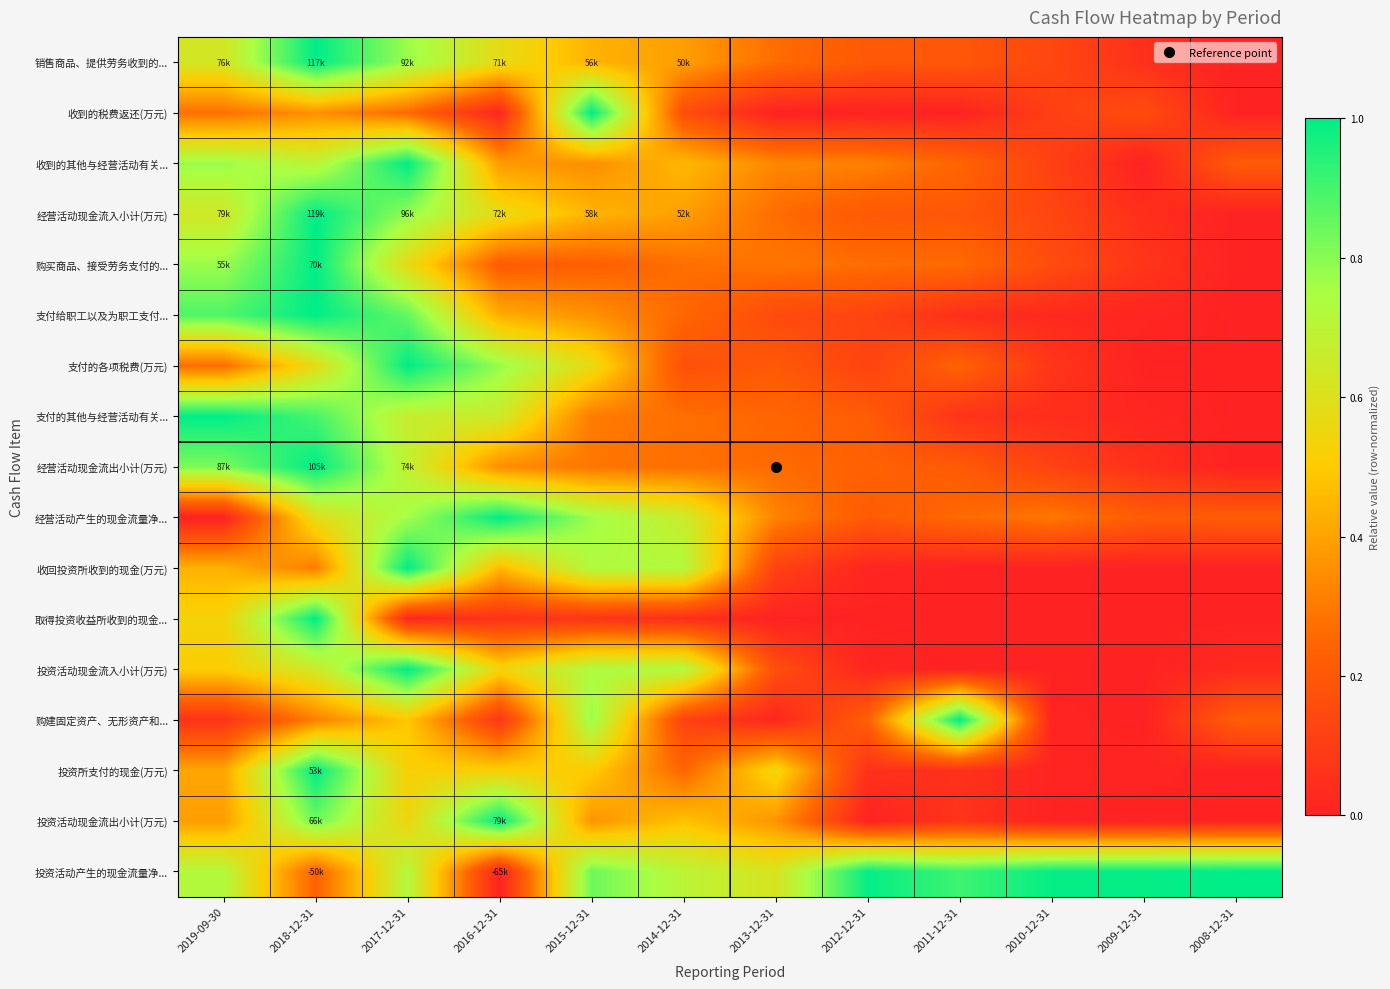

Reading right to left, extract all data points from this chart.

销售商品、提供劳务收到的...: 2008-12-31=0.0	2009-12-31=0.1	2010-12-31=0.1	2011-12-31=0.2	2012-12-31=0.2	2013-12-31=0.3	2014-12-31=0.4	2015-12-31=0.4	2016-12-31=0.6	2017-12-31=0.8	2018-12-31=1.0	2019-09-30=0.6
收到的税费返还(万元): 2008-12-31=0.0	2009-12-31=0.2	2010-12-31=0.1	2011-12-31=0.0	2012-12-31=0.0	2013-12-31=0.0	2014-12-31=0.2	2015-12-31=1.0	2016-12-31=0.0	2017-12-31=0.3	2018-12-31=0.4	2019-09-30=0.3
收到的其他与经营活动有关...: 2008-12-31=0.2	2009-12-31=0.0	2010-12-31=0.1	2011-12-31=0.2	2012-12-31=0.3	2013-12-31=0.3	2014-12-31=0.5	2015-12-31=0.3	2016-12-31=0.4	2017-12-31=1.0	2018-12-31=0.7	2019-09-30=0.8
经营活动现金流入小计(万元): 2008-12-31=0.0	2009-12-31=0.0	2010-12-31=0.1	2011-12-31=0.2	2012-12-31=0.2	2013-12-31=0.3	2014-12-31=0.4	2015-12-31=0.4	2016-12-31=0.6	2017-12-31=0.8	2018-12-31=1.0	2019-09-30=0.6
购买商品、接受劳务支付的...: 2008-12-31=0.0	2009-12-31=0.1	2010-12-31=0.2	2011-12-31=0.3	2012-12-31=0.3	2013-12-31=0.3	2014-12-31=0.3	2015-12-31=0.2	2016-12-31=0.2	2017-12-31=0.6	2018-12-31=1.0	2019-09-30=0.8
支付给职工以及为职工支付...: 2008-12-31=0.0	2009-12-31=0.0	2010-12-31=0.0	2011-12-31=0.0	2012-12-31=0.1	2013-12-31=0.2	2014-12-31=0.3	2015-12-31=0.4	2016-12-31=0.4	2017-12-31=0.9	2018-12-31=1.0	2019-09-30=0.9
支付的各项税费(万元): 2008-12-31=0.0	2009-12-31=0.0	2010-12-31=0.1	2011-12-31=0.2	2012-12-31=0.1	2013-12-31=0.2	2014-12-31=0.2	2015-12-31=0.6	2016-12-31=0.8	2017-12-31=1.0	2018-12-31=0.6	2019-09-30=0.3
支付的其他与经营活动有关...: 2008-12-31=0.0	2009-12-31=0.0	2010-12-31=0.0	2011-12-31=0.1	2012-12-31=0.2	2013-12-31=0.2	2014-12-31=0.3	2015-12-31=0.3	2016-12-31=0.7	2017-12-31=0.7	2018-12-31=0.9	2019-09-30=1.0
经营活动现金流出小计(万元): 2008-12-31=0.0	2009-12-31=0.1	2010-12-31=0.1	2011-12-31=0.2	2012-12-31=0.2	2013-12-31=0.3	2014-12-31=0.3	2015-12-31=0.3	2016-12-31=0.3	2017-12-31=0.7	2018-12-31=1.0	2019-09-30=0.8
经营活动产生的现金流量净...: 2008-12-31=0.2	2009-12-31=0.2	2010-12-31=0.3	2011-12-31=0.3	2012-12-31=0.2	2013-12-31=0.3	2014-12-31=0.7	2015-12-31=0.8	2016-12-31=1.0	2017-12-31=0.8	2018-12-31=0.6	2019-09-30=0.0
收回投资所收到的现金(万元): 2008-12-31=0.0	2009-12-31=0.0	2010-12-31=0.0	2011-12-31=0.0	2012-12-31=0.0	2013-12-31=0.1	2014-12-31=0.7	2015-12-31=0.7	2016-12-31=0.5	2017-12-31=1.0	2018-12-31=0.3	2019-09-30=0.4
取得投资收益所收到的现金...: 2008-12-31=0.0	2009-12-31=0.0	2010-12-31=0.0	2011-12-31=0.0	2012-12-31=0.0	2013-12-31=0.0	2014-12-31=0.0	2015-12-31=0.1	2016-12-31=0.1	2017-12-31=0.0	2018-12-31=1.0	2019-09-30=0.5
投资活动现金流入小计(万元): 2008-12-31=0.0	2009-12-31=0.0	2010-12-31=0.0	2011-12-31=0.0	2012-12-31=0.0	2013-12-31=0.2	2014-12-31=0.7	2015-12-31=0.7	2016-12-31=0.5	2017-12-31=1.0	2018-12-31=0.6	2019-09-30=0.5
购建固定资产、无形资产和...: 2008-12-31=0.2	2009-12-31=0.0	2010-12-31=0.0	2011-12-31=1.0	2012-12-31=0.2	2013-12-31=0.0	2014-12-31=0.1	2015-12-31=0.8	2016-12-31=0.1	2017-12-31=0.5	2018-12-31=0.3	2019-09-30=0.1
投资所支付的现金(万元): 2008-12-31=0.0	2009-12-31=0.0	2010-12-31=0.0	2011-12-31=0.1	2012-12-31=0.1	2013-12-31=0.5	2014-12-31=0.2	2015-12-31=0.5	2016-12-31=0.5	2017-12-31=0.5	2018-12-31=1.0	2019-09-30=0.4
投资活动现金流出小计(万元): 2008-12-31=0.0	2009-12-31=0.0	2010-12-31=0.0	2011-12-31=0.1	2012-12-31=0.0	2013-12-31=0.4	2014-12-31=0.5	2015-12-31=0.4	2016-12-31=1.0	2017-12-31=0.5	2018-12-31=0.8	2019-09-30=0.4
投资活动产生的现金流量净...: 2008-12-31=1.0	2009-12-31=1.0	2010-12-31=1.0	2011-12-31=0.9	2012-12-31=1.0	2013-12-31=0.6	2014-12-31=0.7	2015-12-31=0.8	2016-12-31=0.0	2017-12-31=0.7	2018-12-31=0.2	2019-09-30=0.7